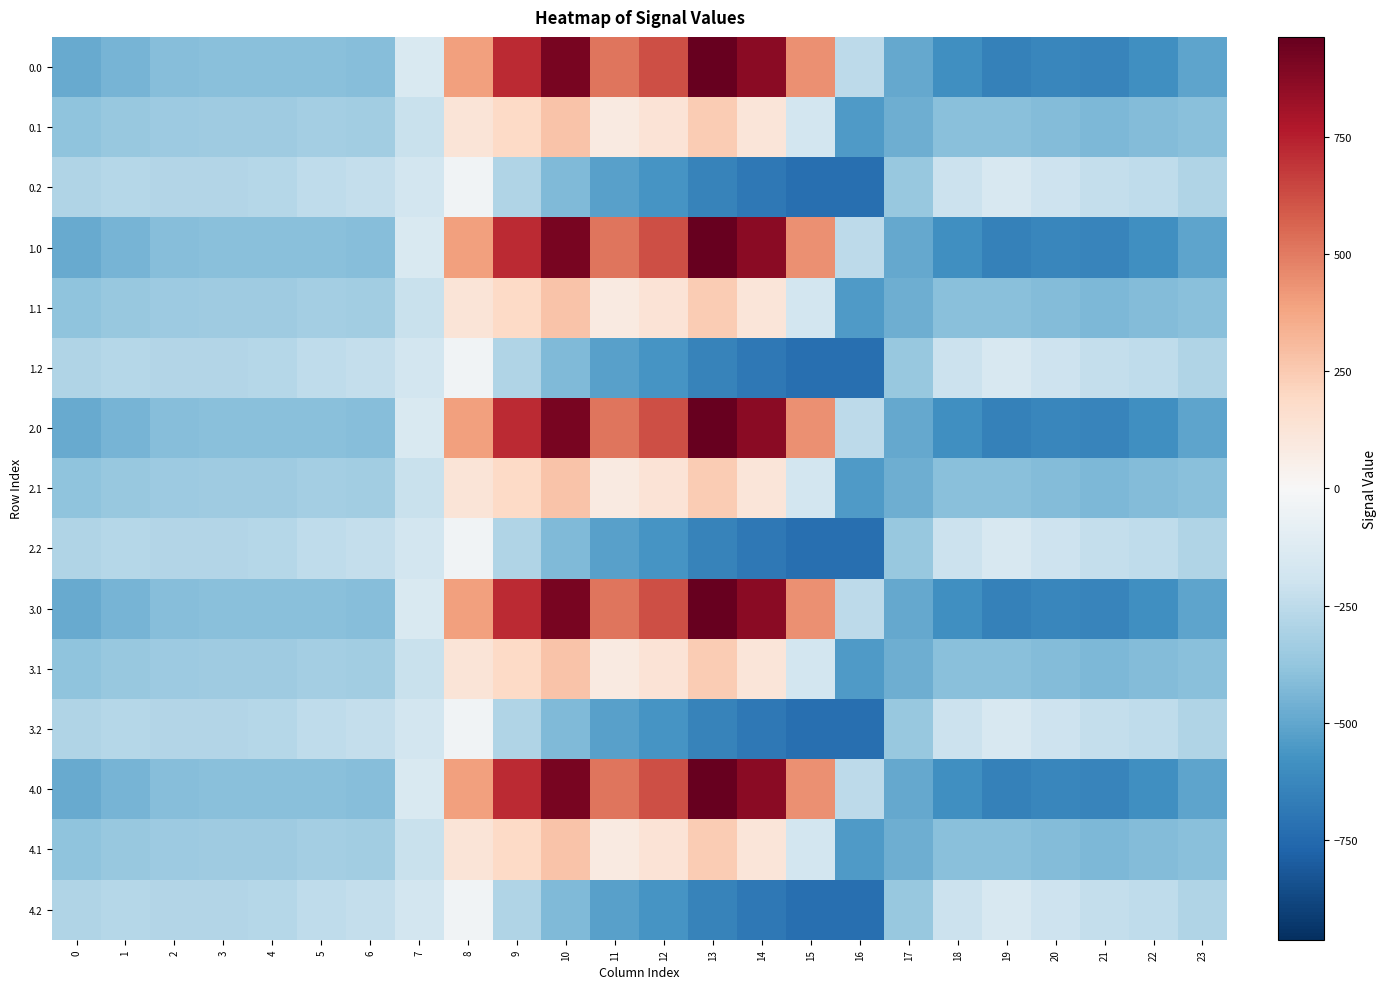

What is the greatest value displayed?

962.7